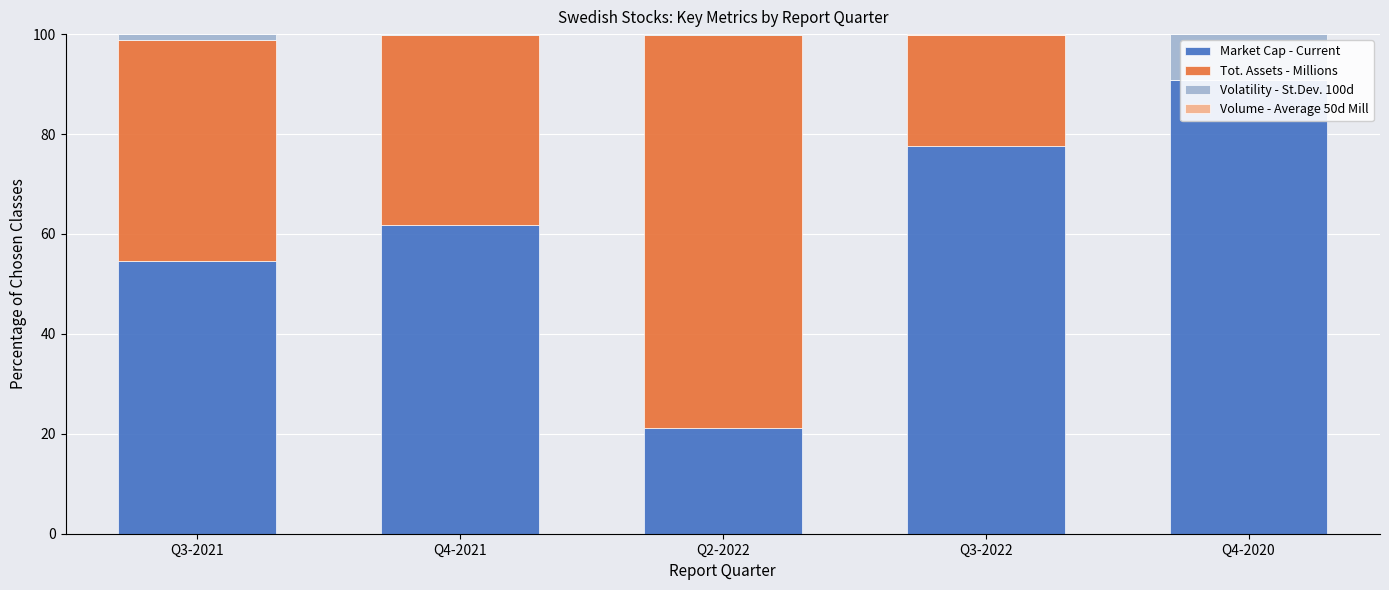

Reading left to right, transcribe all the data shown in this chart.

Market Cap - Current: Q3-2021=54.6	Q4-2021=61.7	Q2-2022=21.2	Q3-2022=77.7	Q4-2020=90.8
Tot. Assets - Millions: Q3-2021=44.2	Q4-2021=38.2	Q2-2022=78.6	Q3-2022=22.1	Q4-2020=0.0
Volatility - St.Dev. 100d: Q3-2021=1.1	Q4-2021=0.0	Q2-2022=0.1	Q3-2022=0.1	Q4-2020=9.2
Volume - Average 50d Mill: Q3-2021=0.1	Q4-2021=0.1	Q2-2022=0.1	Q3-2022=0.1	Q4-2020=0.1